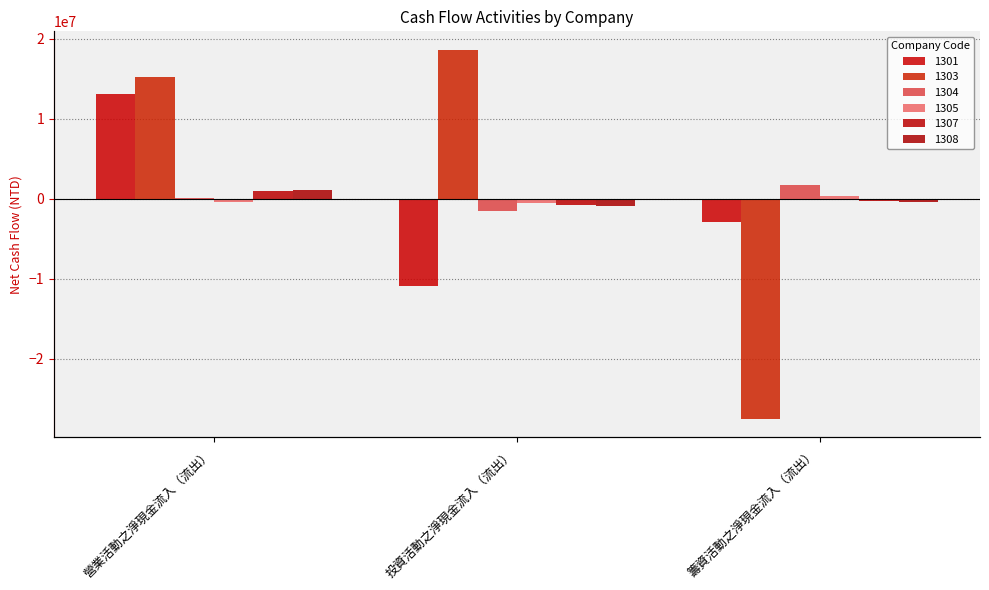

What is the value of the 1301 bar at the 2nd from the left?

-10871389